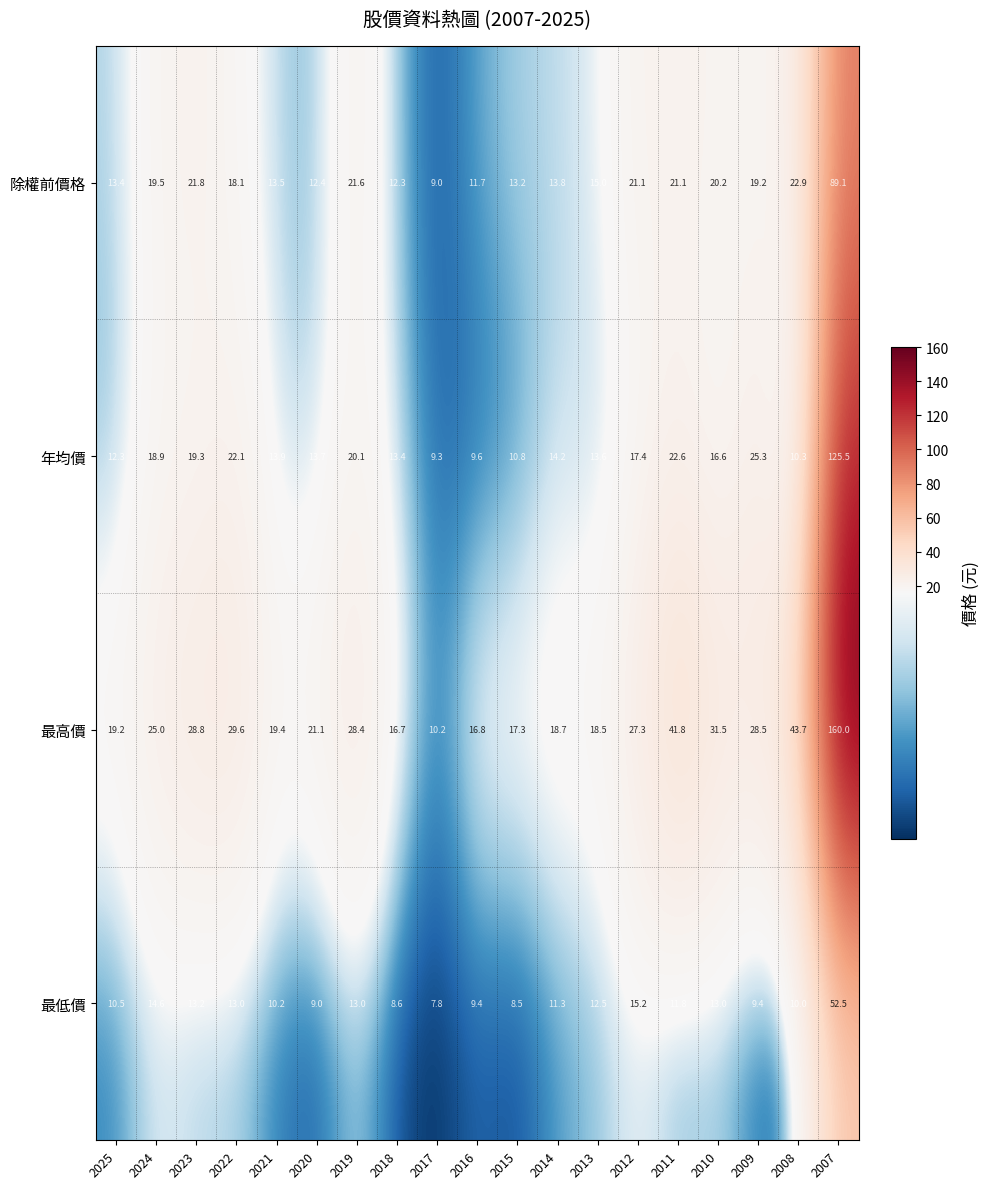

At which label does 年均價 reach its minimum?

2017